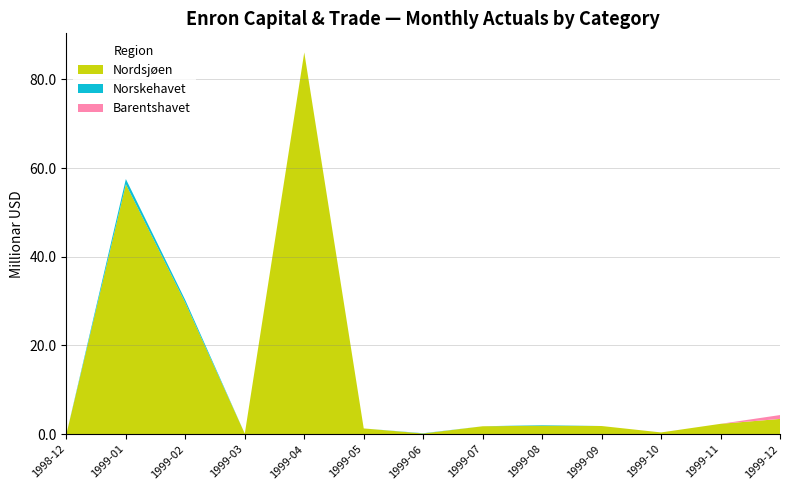

Reading left to right, transcribe all the data shown in this chart.

Nordsjøen: 0	56349430	29625750	107199	86082379	1282310	144155	1773743	1896543	1829106	382350	2323581	3425797
Norskehavet: 0	1177162	588581	0	0	0	58500	0	130800	0	0	0	0
Barentshavet: 0	0	0	0	0	0	0	0	0	0	0	0	874426